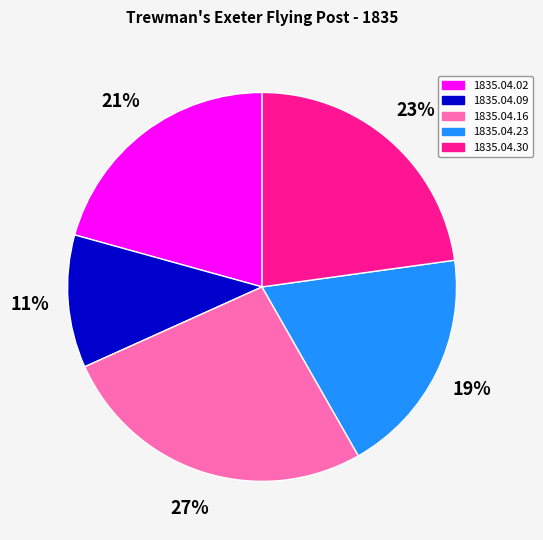

To the nearest percent, what is the difference between the 1835.04.30 and 1835.04.09 slice percentages?

12%